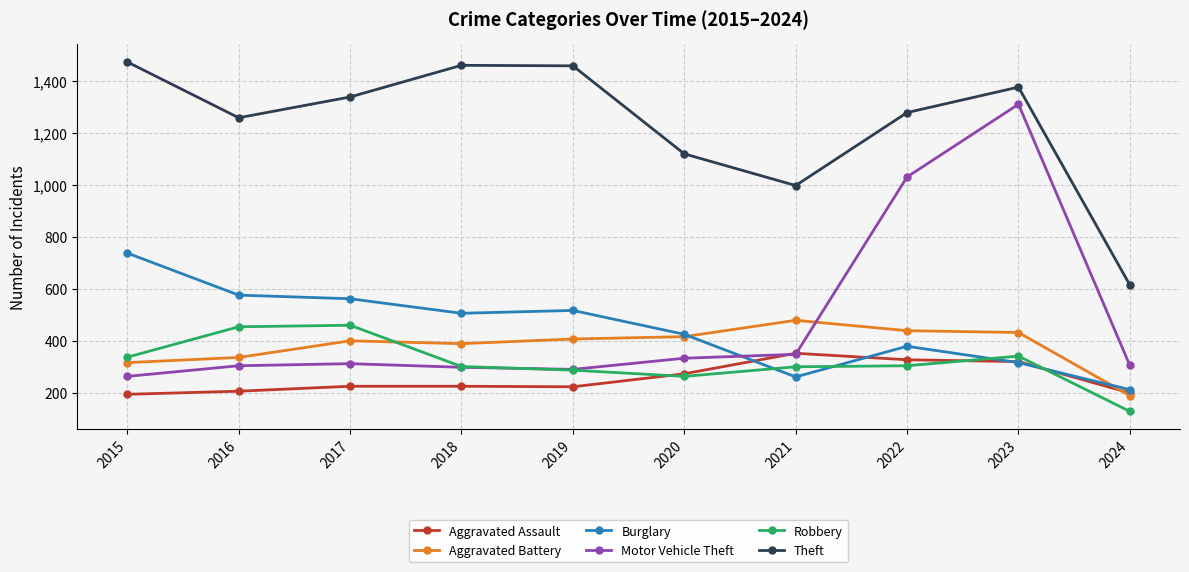

At which category does the chart reach its minimum across all series?

2024